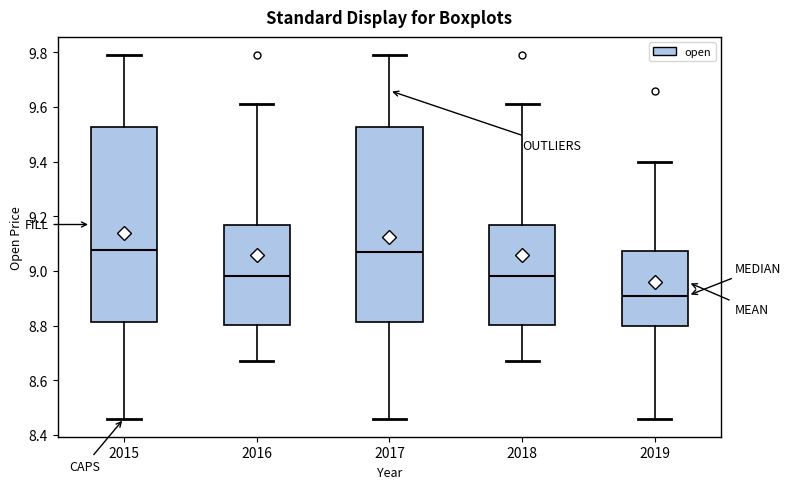

Reading left to right, read every box against the y-axis: the position of its median line, the range the box covers, and the ends of its whiskers. The values are not printed on the chart, so give them approximately, as read against the axis.

2015: median 9.08, box 8.82 to 9.52, whiskers 8.46 to 9.80
2016: median 8.98, box 8.80 to 9.18, whiskers 8.68 to 9.62
2017: median 9.08, box 8.82 to 9.52, whiskers 8.46 to 9.80
2018: median 8.98, box 8.80 to 9.18, whiskers 8.68 to 9.62
2019: median 8.92, box 8.80 to 9.08, whiskers 8.46 to 9.40